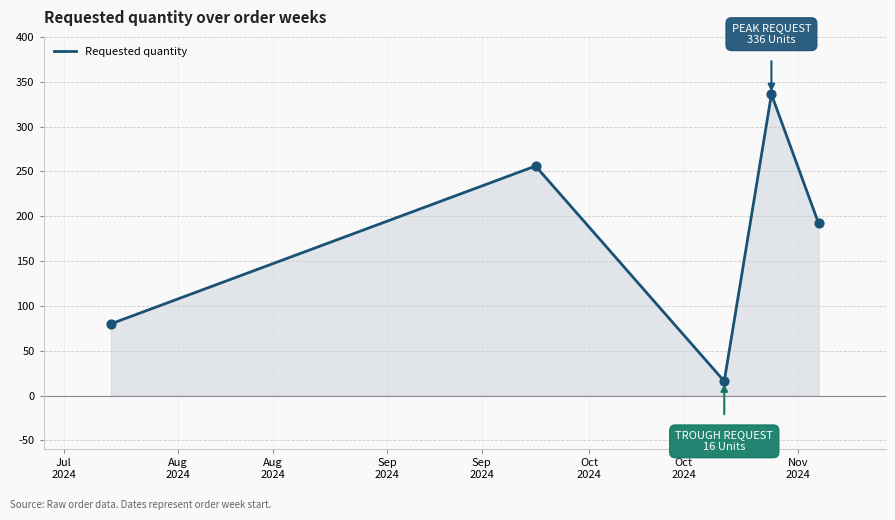

What is the sum of all values?

880